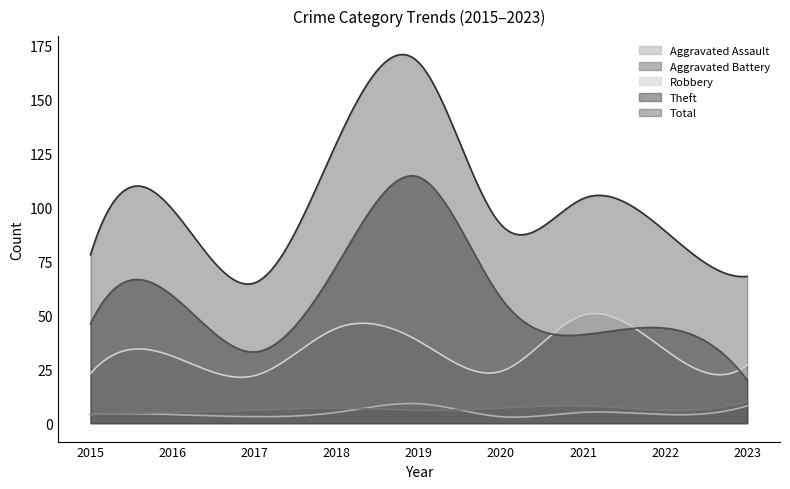

What is the difference between the second highest and minimum values in the Total series?

106.3